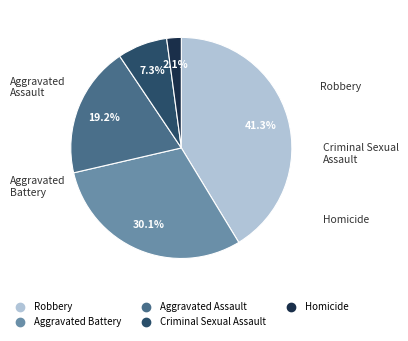

What is the largest slice in the pie chart?

Robbery